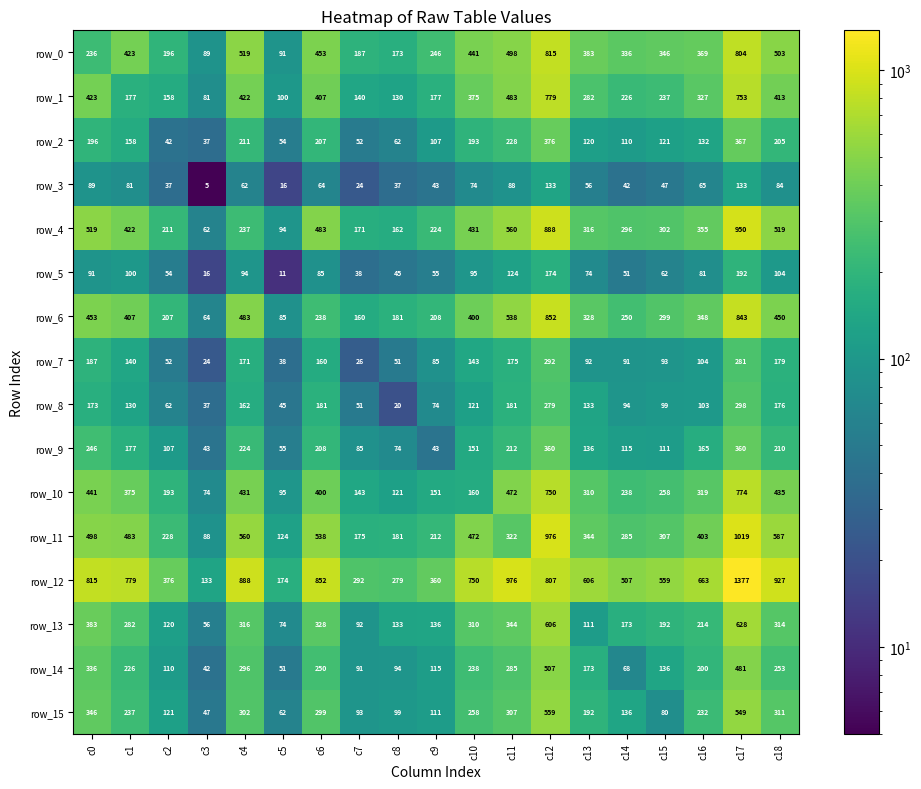

List the series in order of their peak value, lowest first.

row_3, row_5, row_7, row_8, row_9, row_2, row_14, row_15, row_13, row_10, row_1, row_0, row_6, row_4, row_11, row_12